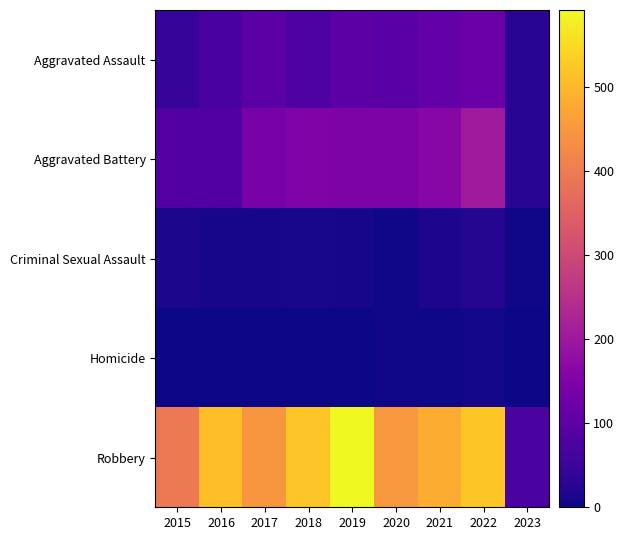

Between 2021 and 2022, which is larger?

2022